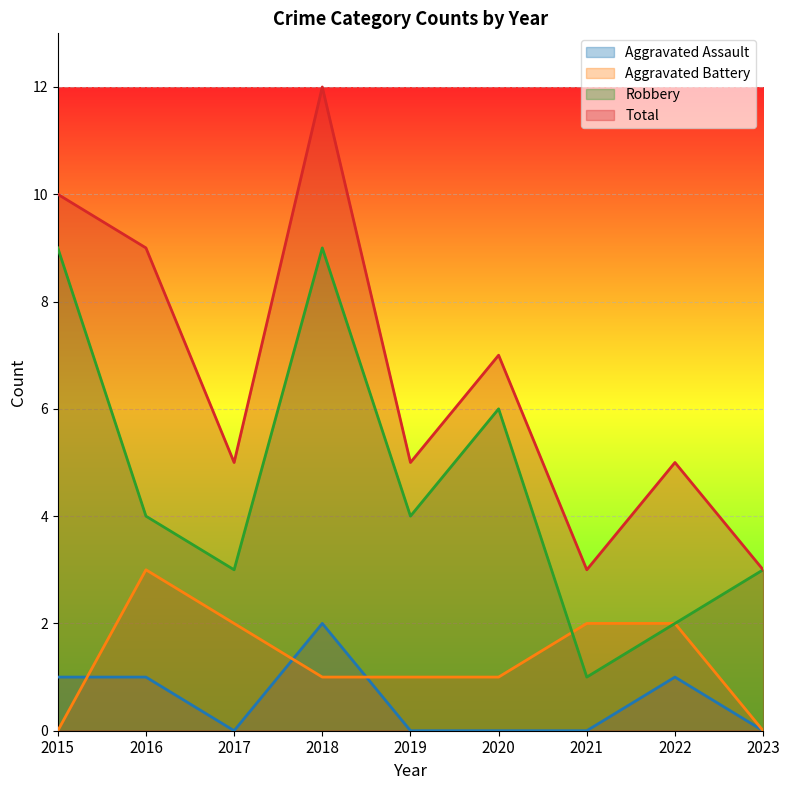

Which series has the largest total across all categories?

Total